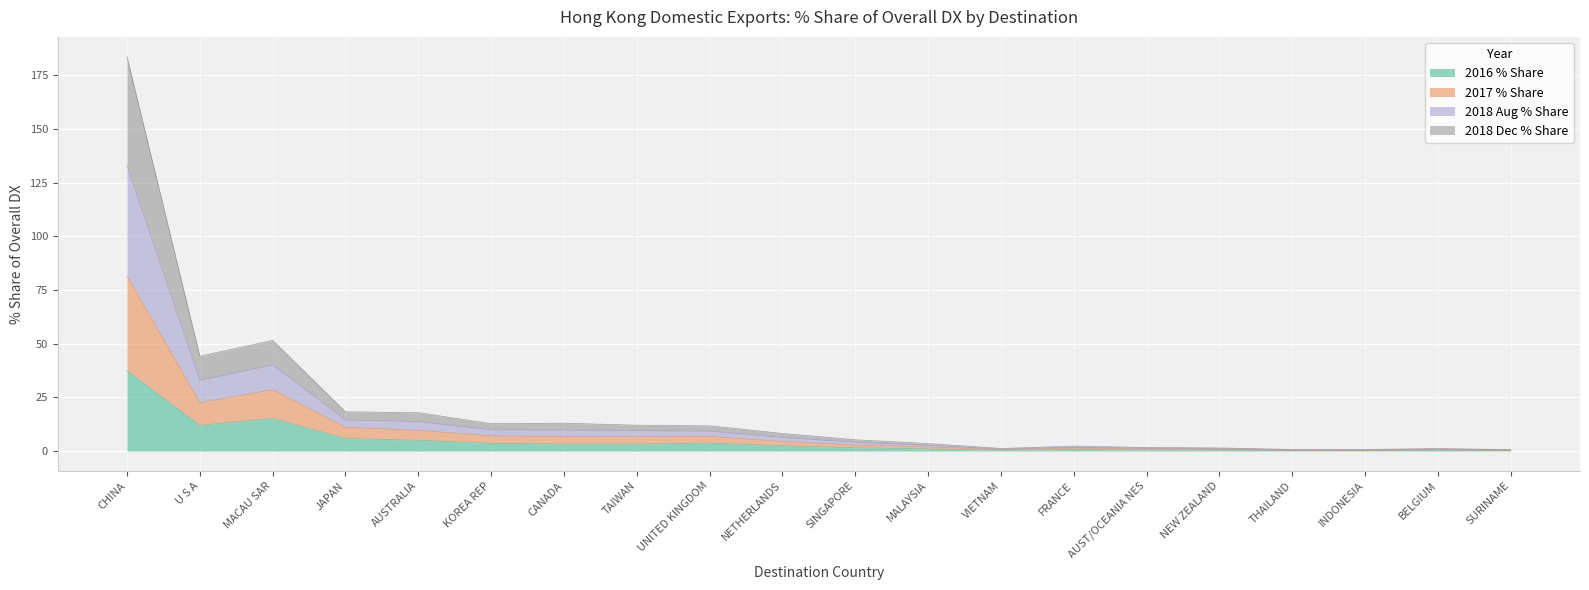

Where is the first local minimum for 2017 % Share?

U S A